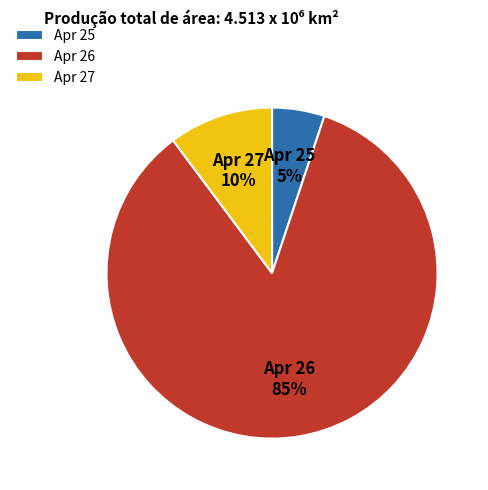

Between Apr 25 5% and Apr 27 10%, which is larger?

Apr 27 10%